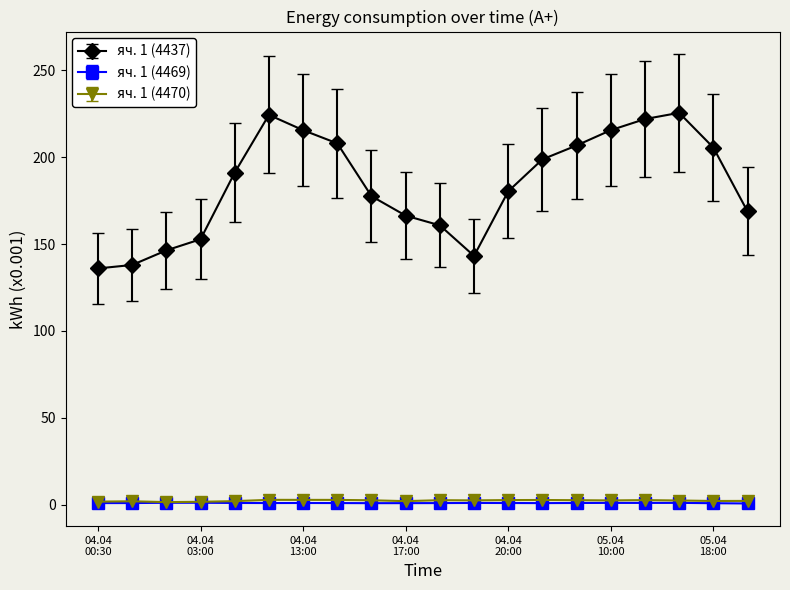

True or false: яч. 1 (4437) and яч. 1 (4469) intersect in this chart.

False